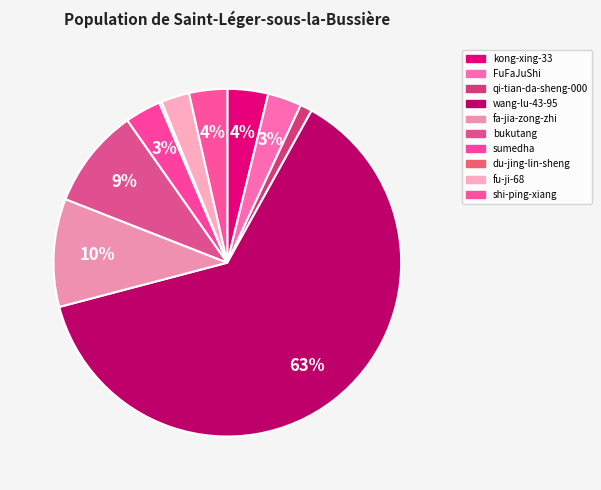

What percentage is NOT represented by sumedha?

96.7%